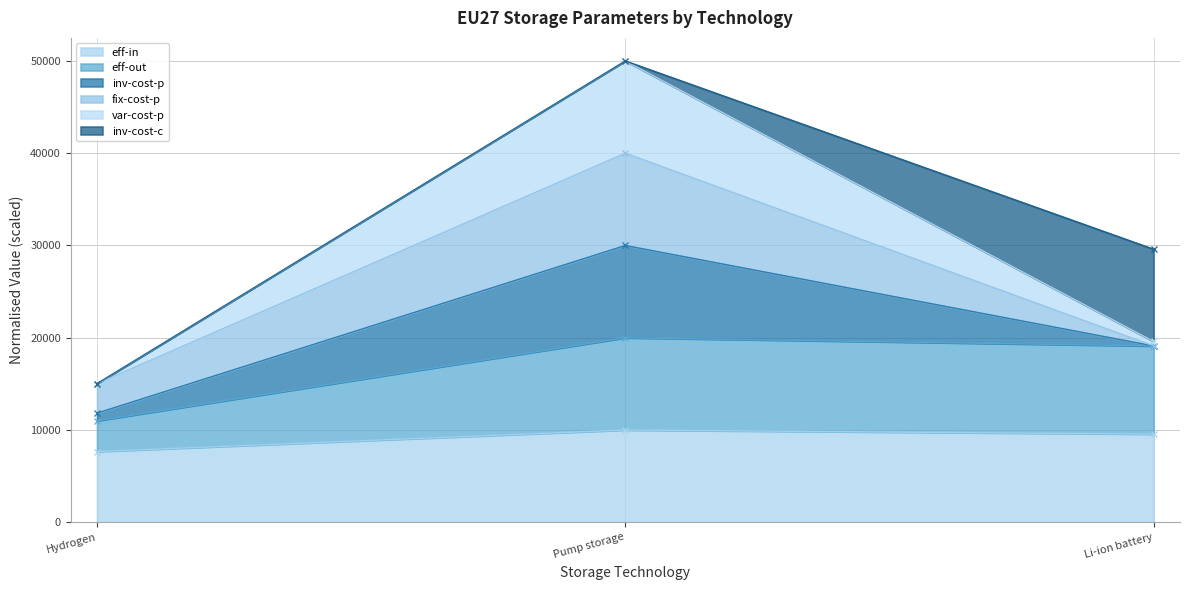

What position from the left is Pump storage?

2